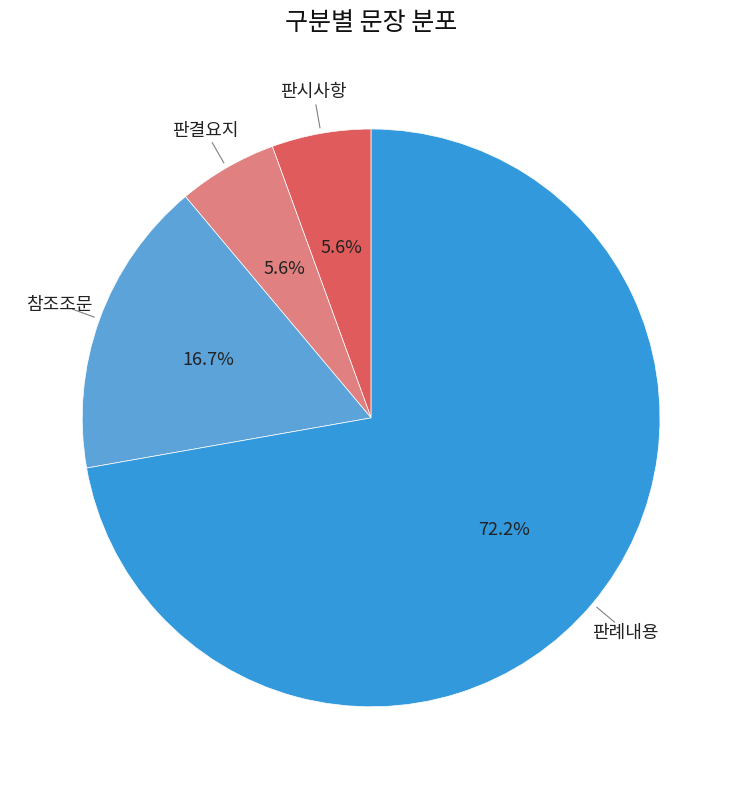

Is there any slice that represents more than half of the pie?

Yes